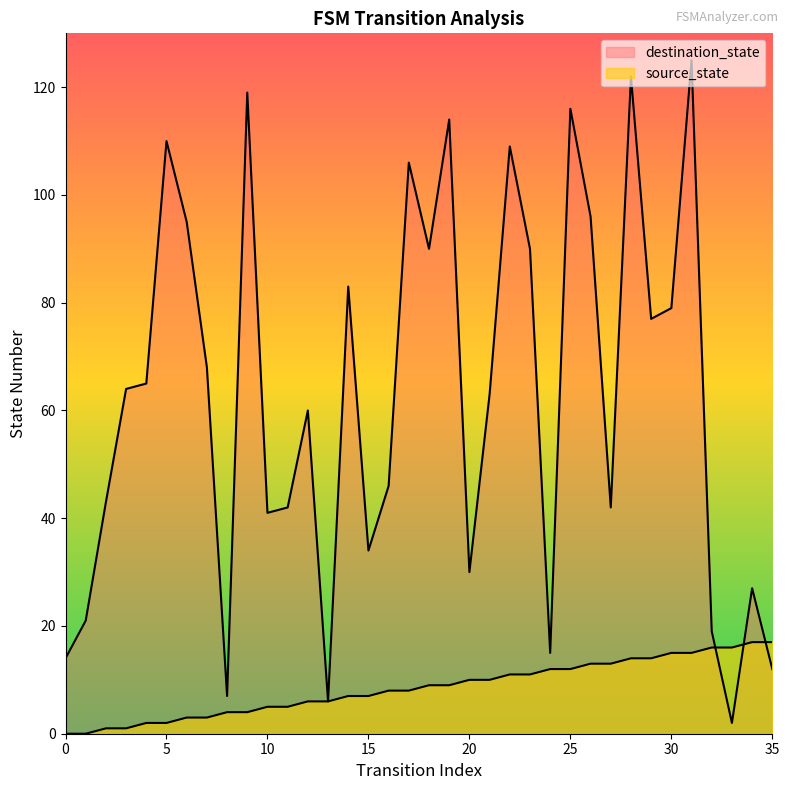

What is the average value of the destination_state series?

63